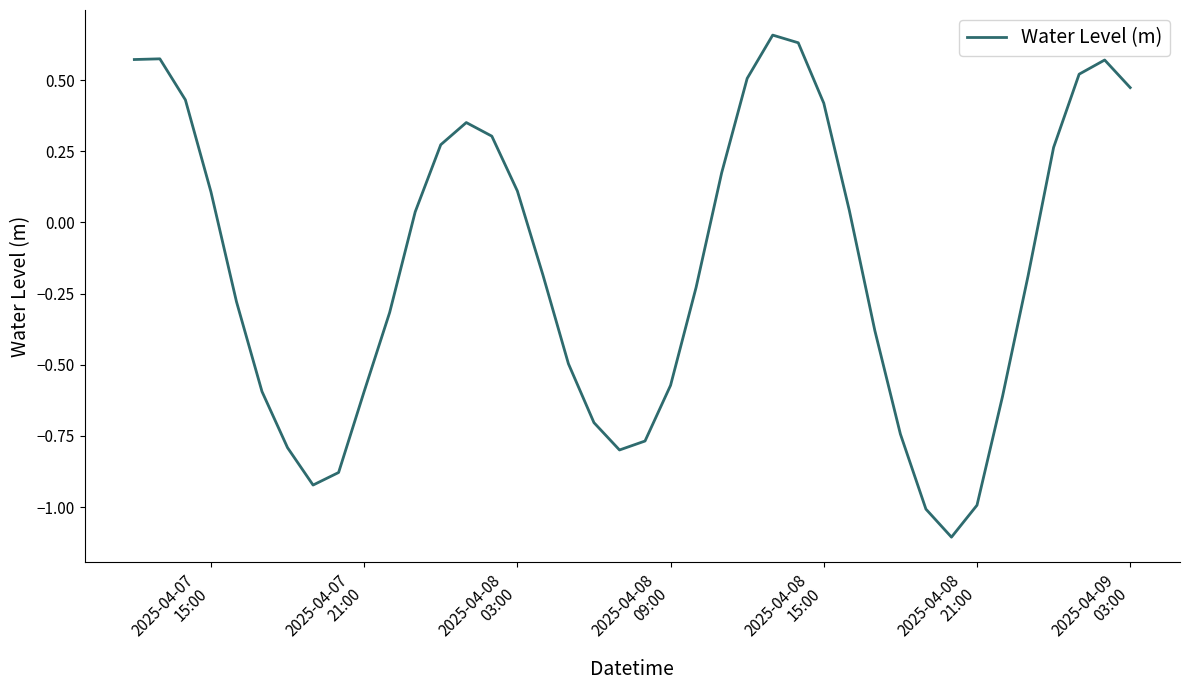

What is the difference between the maximum and minimum values?

1.8